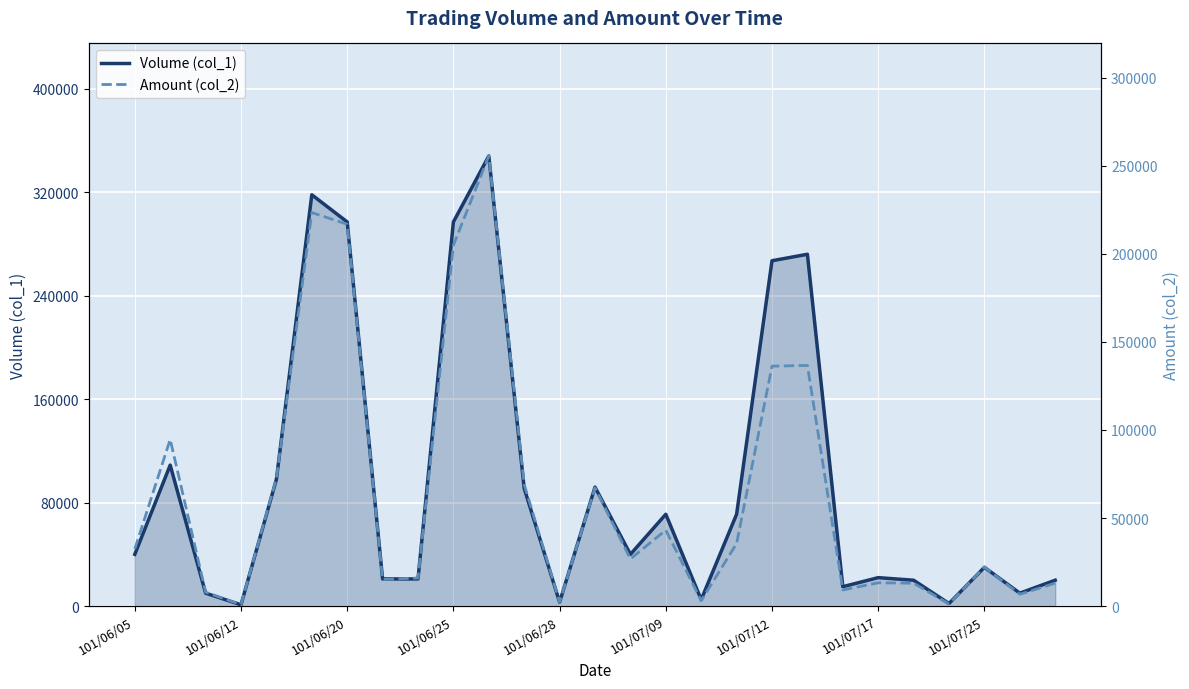

What are all the series names shown in the legend?

Volume (col_1), Amount (col_2)